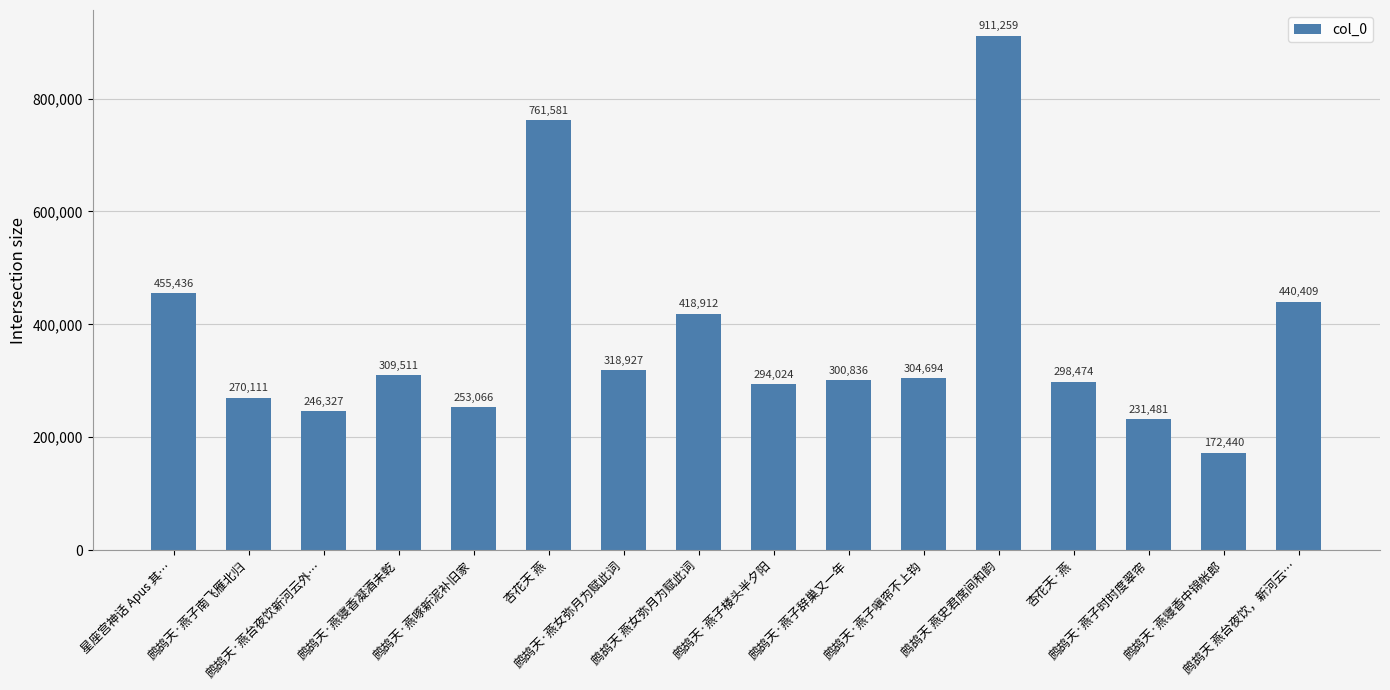

What is the difference between the second highest and second lowest values?

530100